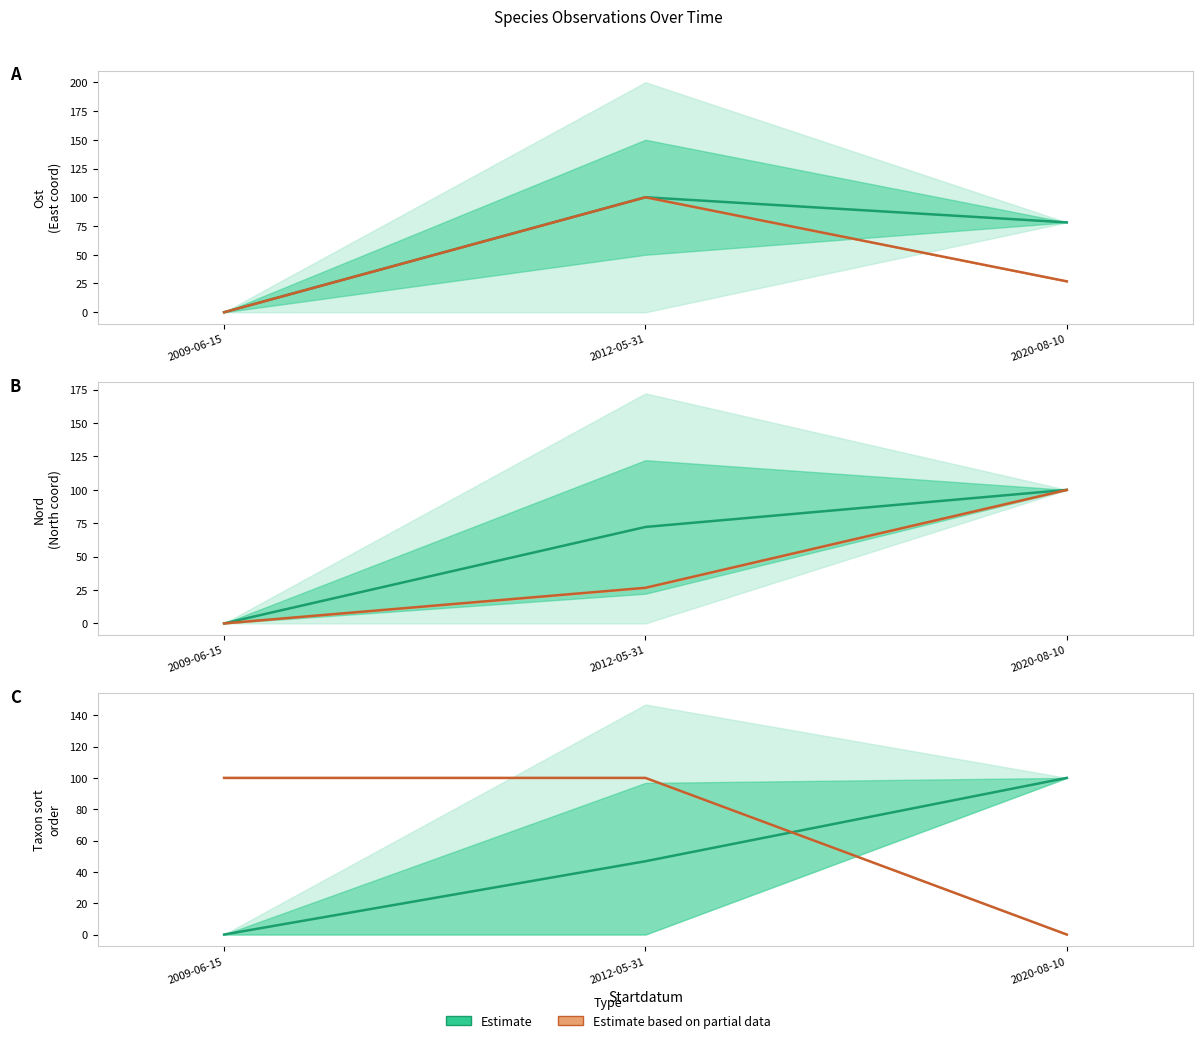

What is the value of the Estimate point at the 3rd from the left?

100.0